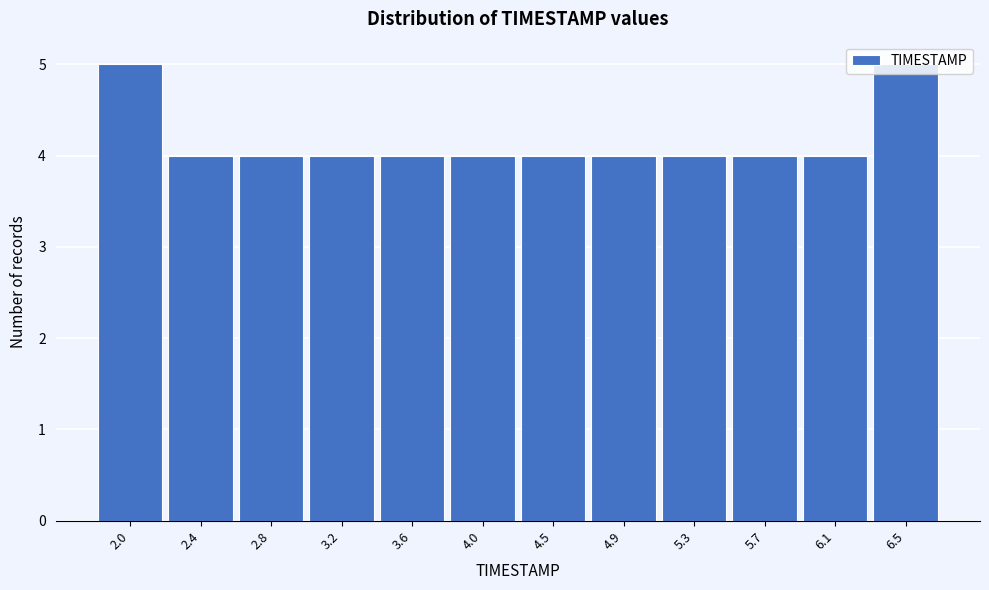

What is the label of the 1st bar from the left?

2.0